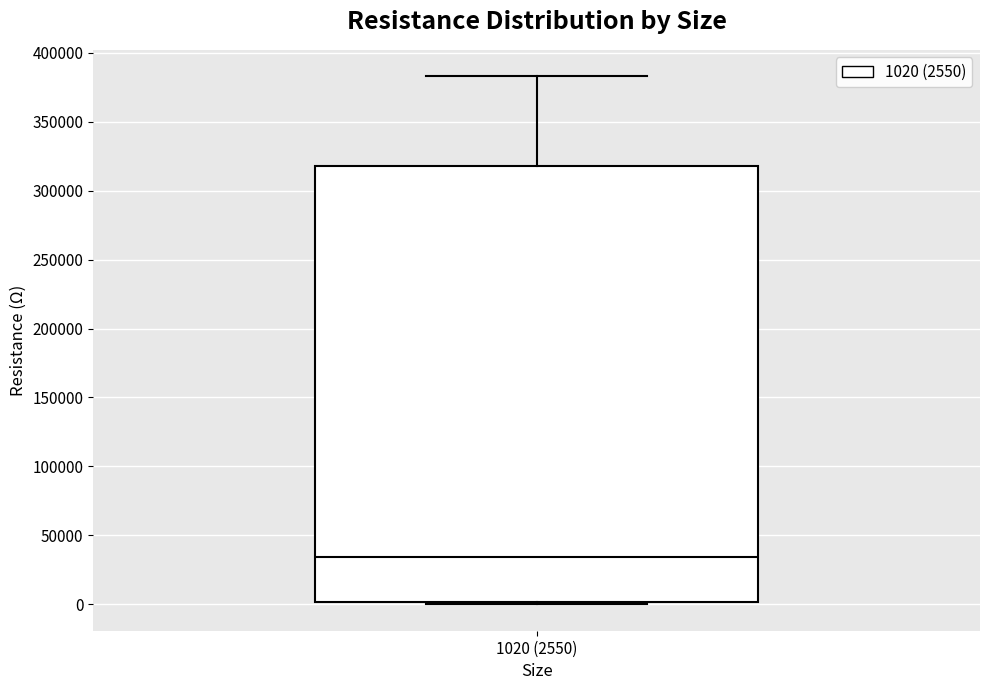

Transcribe this box plot: give where the median line is, the range the box spans, and where the two whiskers end, as read against the y-axis. The values are not printed on the chart, so give them approximately, as read against the axis.

median 35000, box 0 to 320000, whiskers 0 (just below the box's lower edge) to 385000